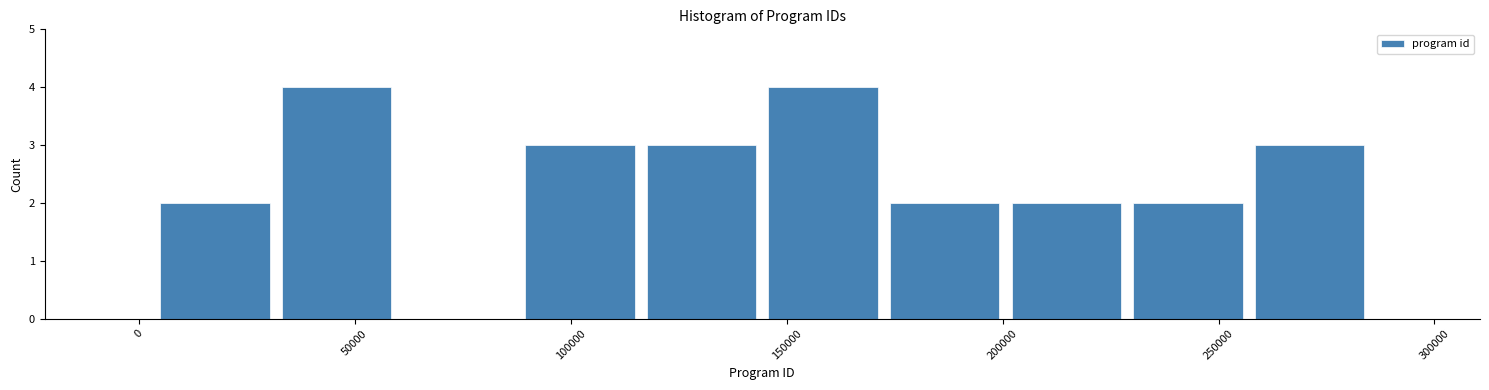

How tall is the bar that spans 230000 to 255000 on the x-axis? Neither the bar edges nor the heights are printed on the chart, so give them approximately, as read against the axes.

2